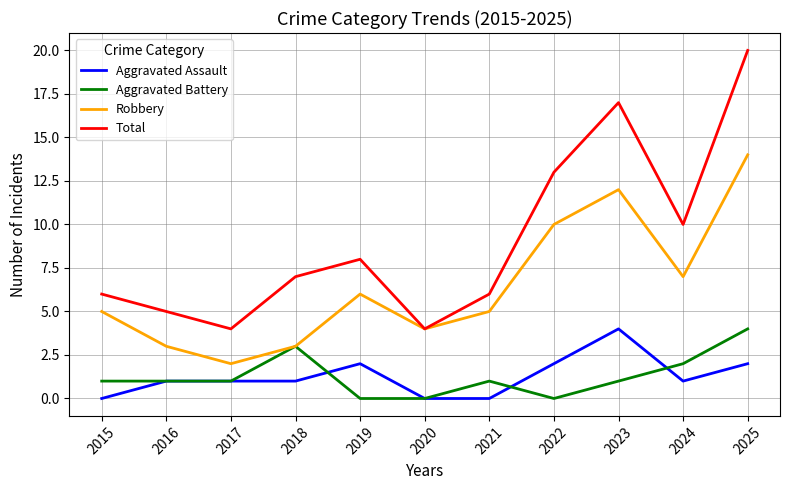

Rank the series at 2015 from highest to lowest value.

Total, Robbery, Aggravated Battery, Aggravated Assault